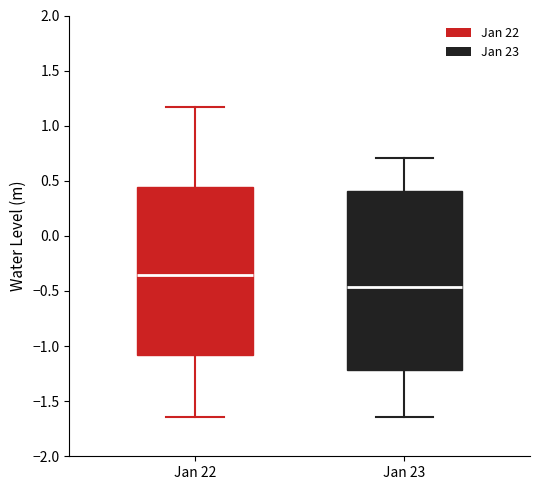

Where does the median line of the box for Jan 22 sit on the y-axis? The values are not printed on the chart, so give them approximately, as read against the axis.

-0.35